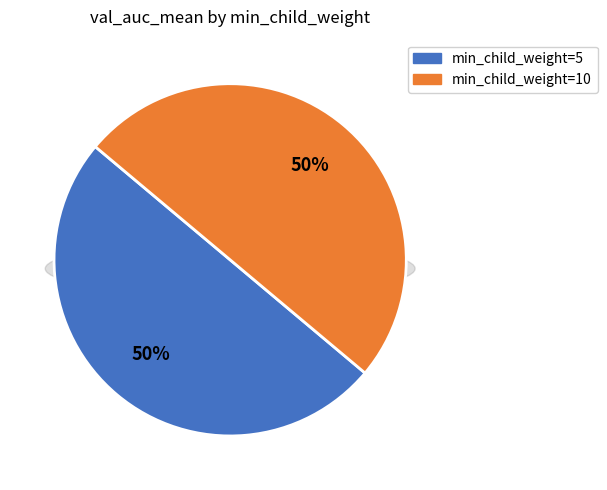

True or false: min_child_weight=5 accounts for 50% of the total.

True